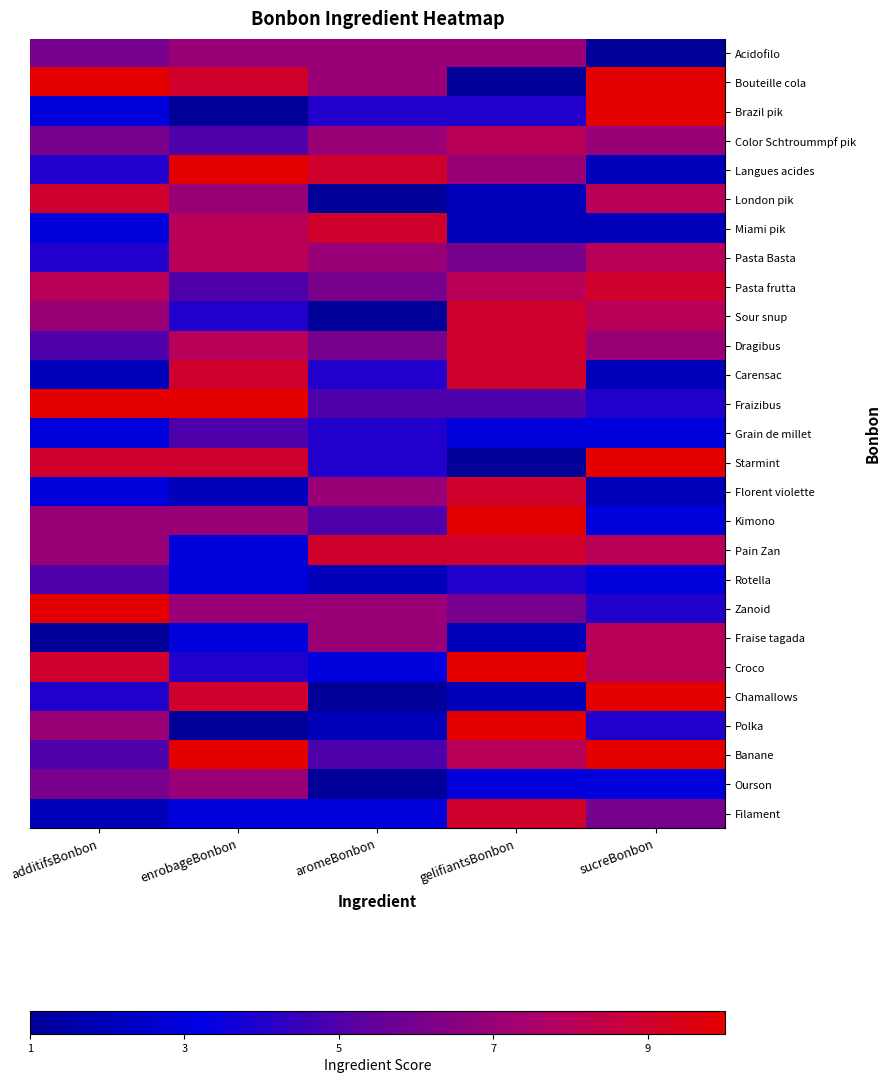

Between additifsBonbon and aromeBonbon, which is larger?

aromeBonbon